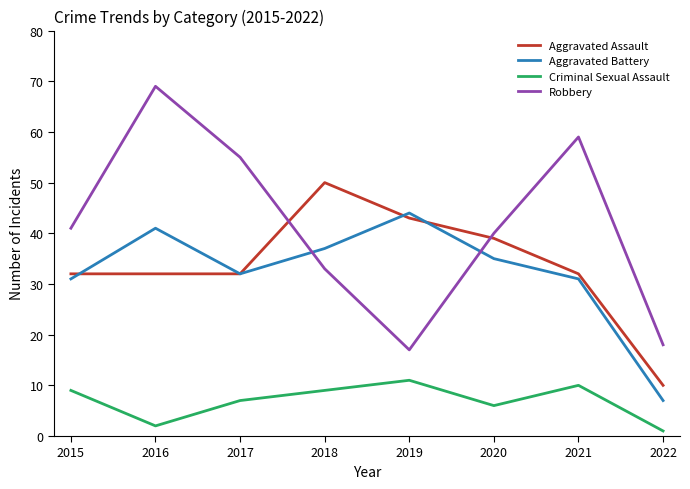

True or false: Aggravated Battery has a value of 31 at 2015.

True